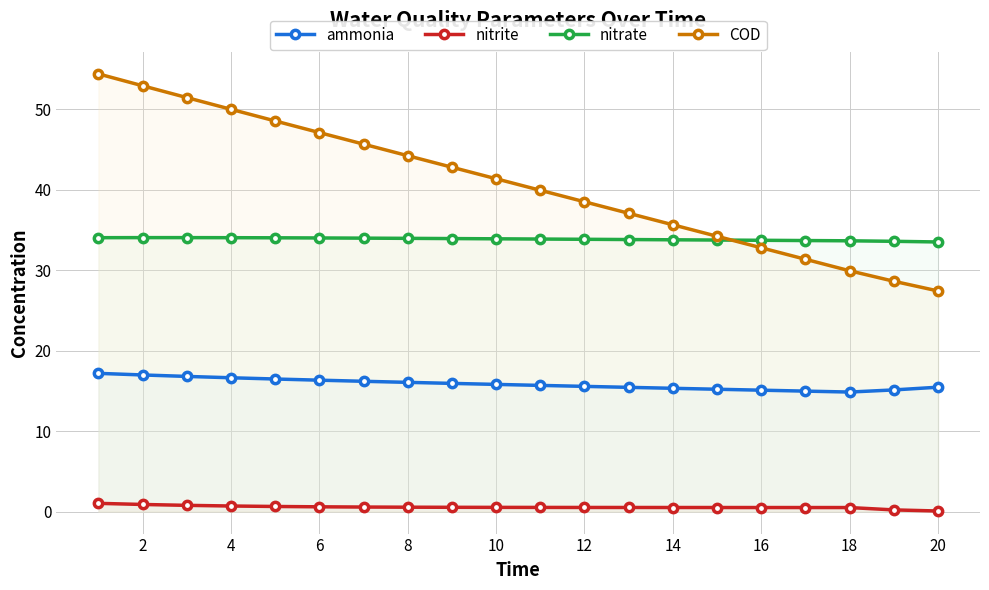

Reading left to right, transcribe all the data shown in this chart.

ammonia: 17.2	17.0	16.8	16.6	16.5	16.3	16.2	16.1	15.9	15.8	15.7	15.6	15.4	15.3	15.2	15.1	15.0	14.9	15.1	15.5
nitrite: 1.0	0.9	0.8	0.7	0.6	0.6	0.6	0.6	0.5	0.5	0.5	0.5	0.5	0.5	0.5	0.5	0.5	0.5	0.2	0.1
nitrate: 34.0	34.0	34.0	34.0	34.0	34.0	34.0	34.0	33.9	33.9	33.9	33.8	33.8	33.8	33.7	33.7	33.7	33.6	33.6	33.5
COD: 54.4	52.9	51.4	50.0	48.5	47.1	45.7	44.2	42.8	41.4	39.9	38.5	37.1	35.6	34.2	32.8	31.4	29.9	28.6	27.4